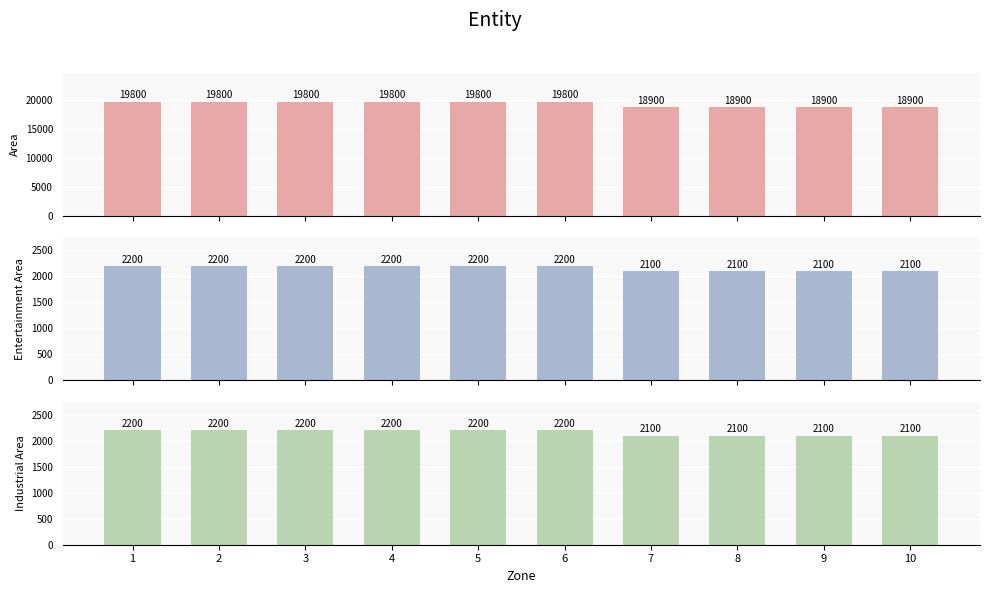

Reading left to right, transcribe all the data shown in this chart.

area: 19800	19800	19800	19800	19800	19800	18900	18900	18900	18900
entertainment_area: 2200	2200	2200	2200	2200	2200	2100	2100	2100	2100
industrial_area: 2200	2200	2200	2200	2200	2200	2100	2100	2100	2100